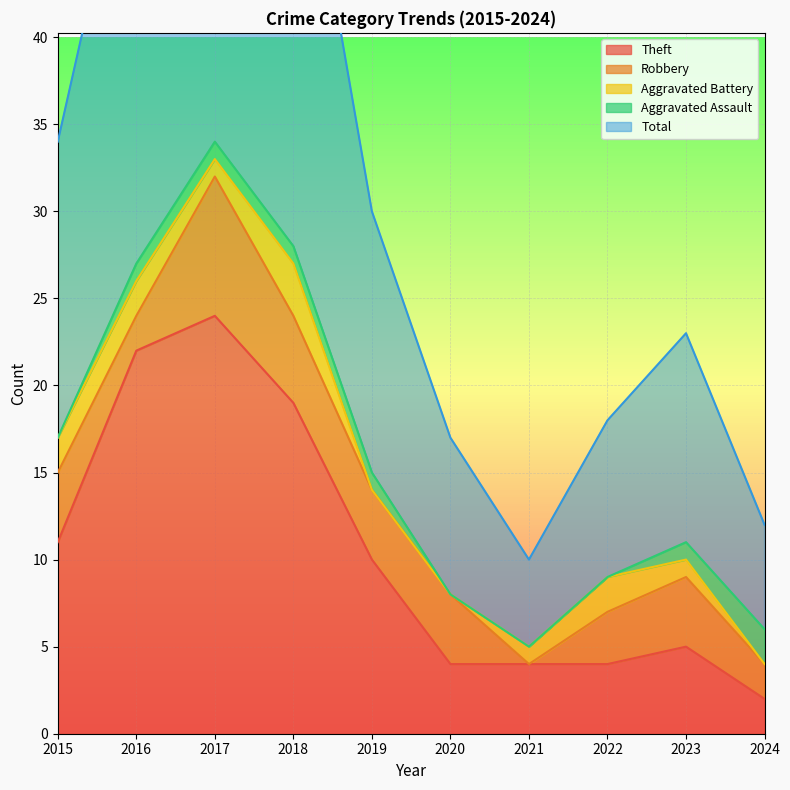

Between 2022 and 2023, which series saw the biggest shift?

Total